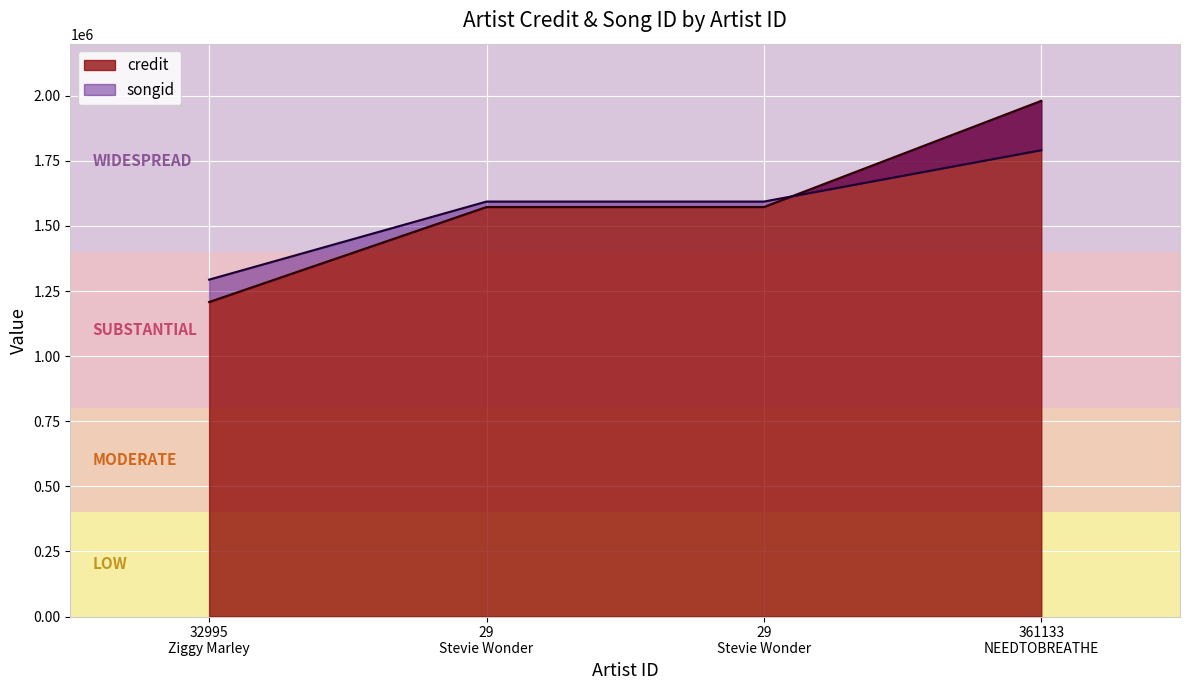

Which label corresponds to the smallest value in the chart?

32995 Ziggy Marley